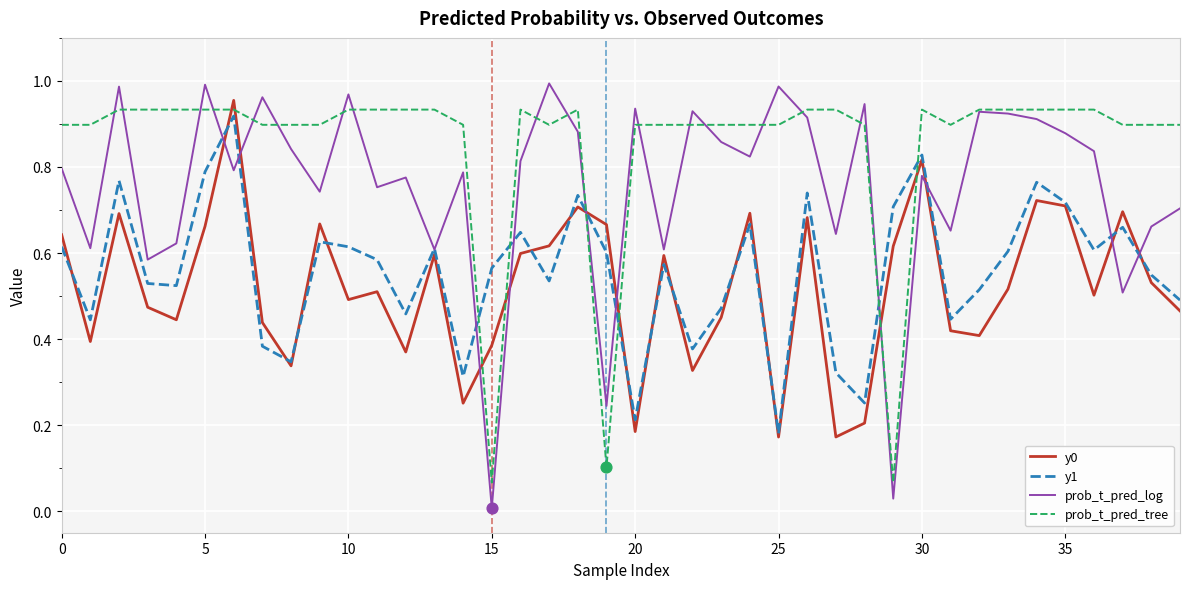

Which series has the largest total across all categories?

prob_t_pred_tree